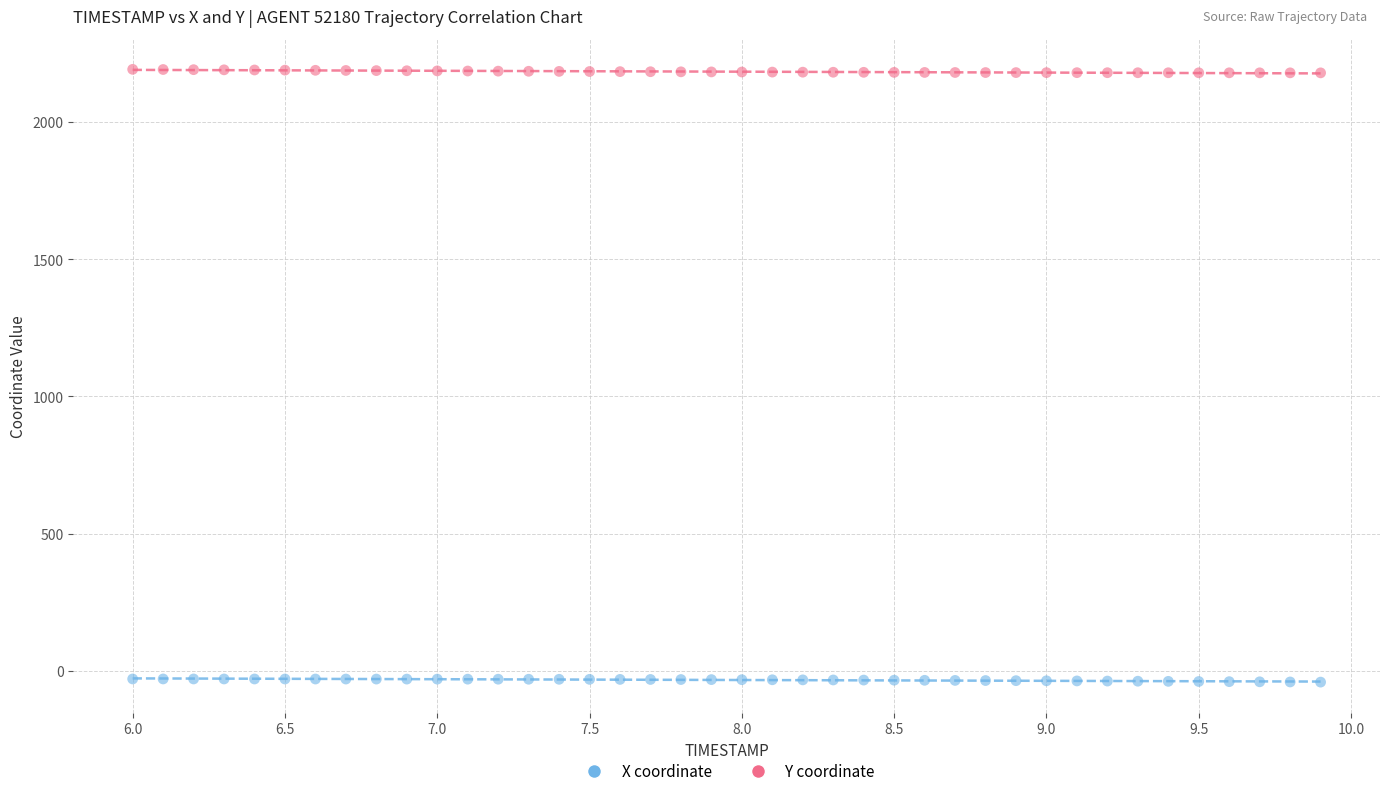

Across all data points, what is the range of X values (max minus min)?

3.9